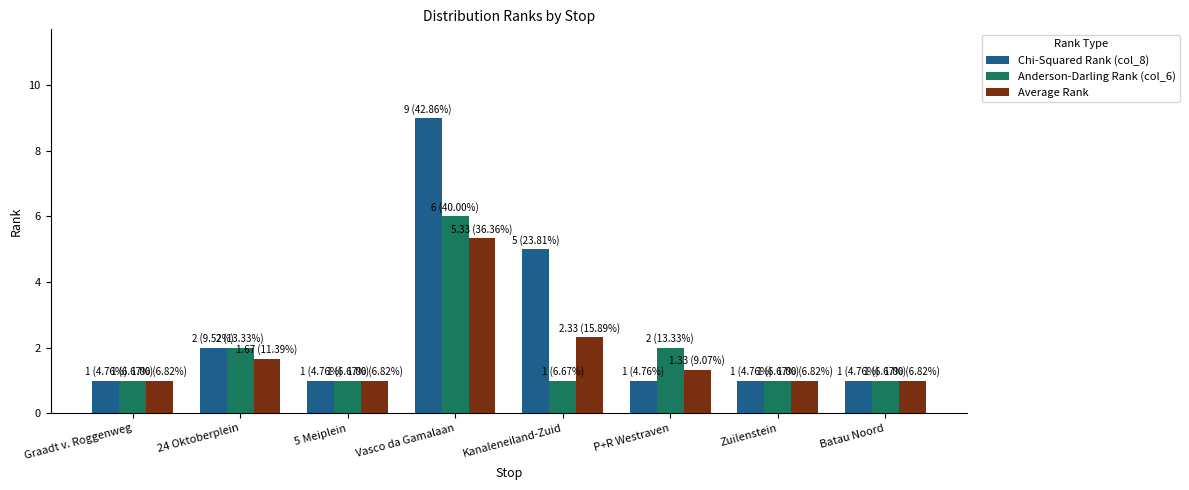

What value does the Average Rank series have at 24 Oktoberplein?

1.7